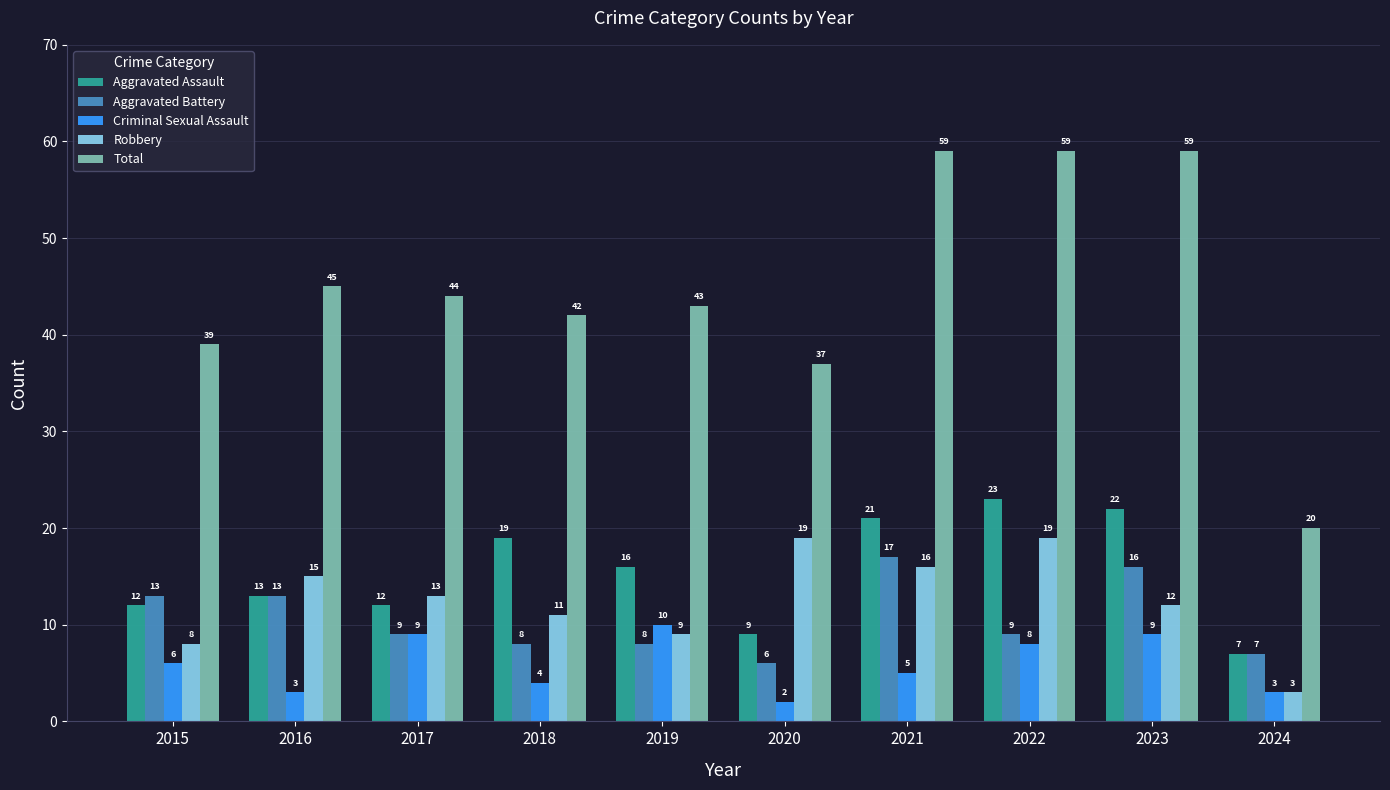

At which label does Criminal Sexual Assault reach its peak?

2019